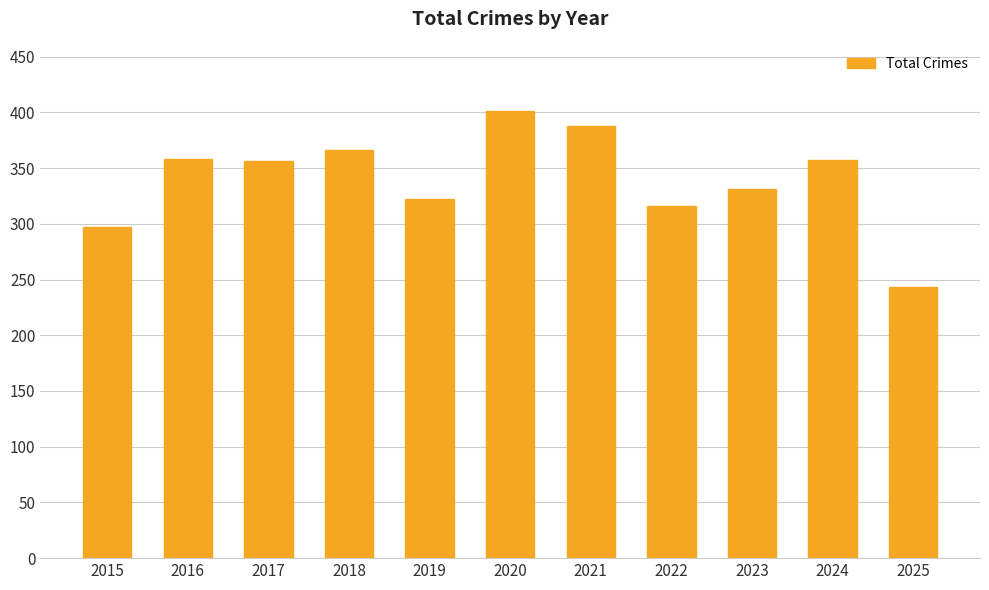

Does the chart contain stacked bars?

No